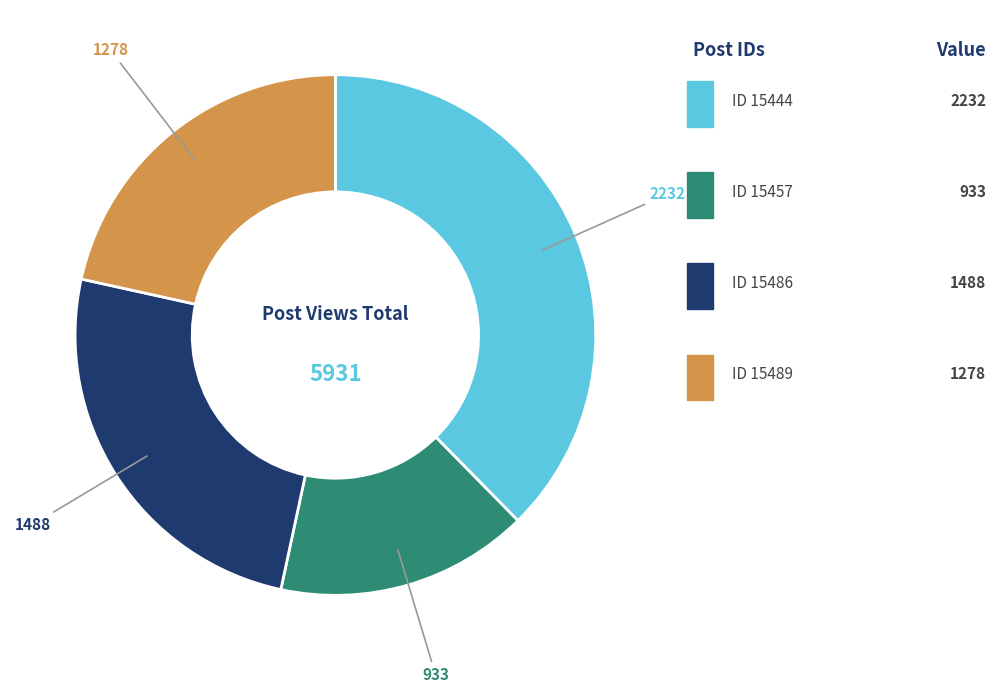

Is there any slice that represents more than half of the pie?

No